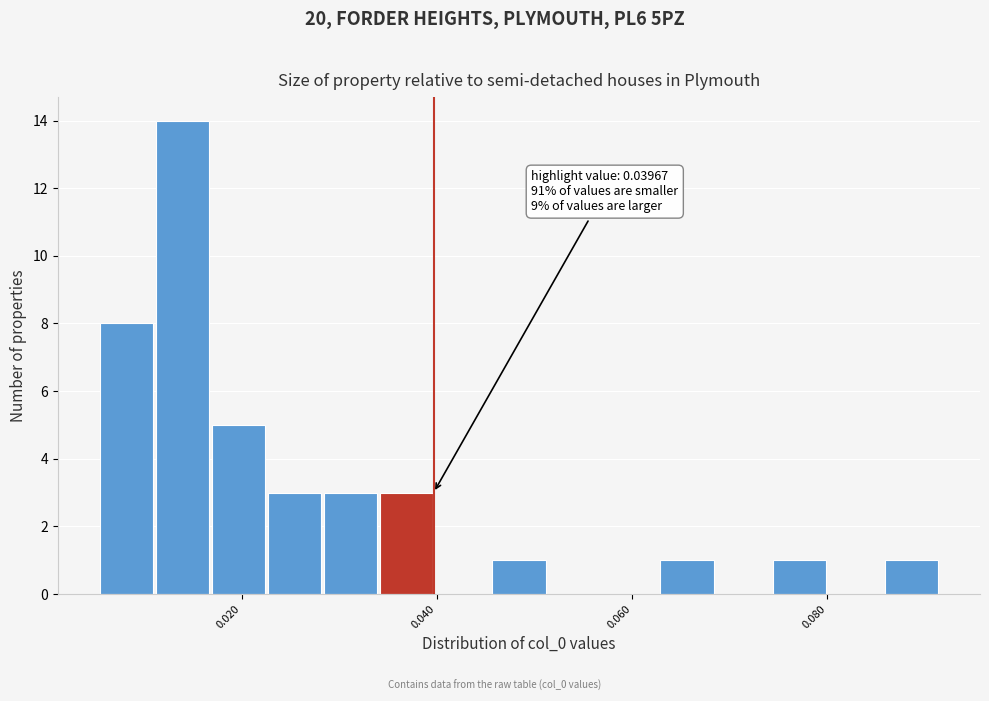

Around what value on the x-axis is the tallest bar? Give the approximate position of its centre, as read against the axis.

0.014